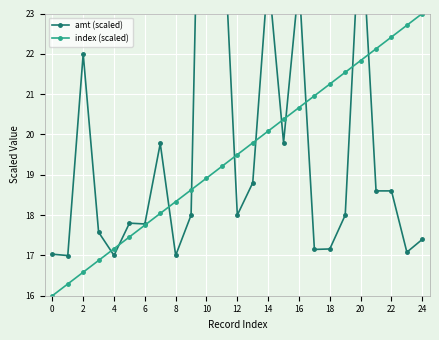

What is the sum of all index (scaled) values?

487.5